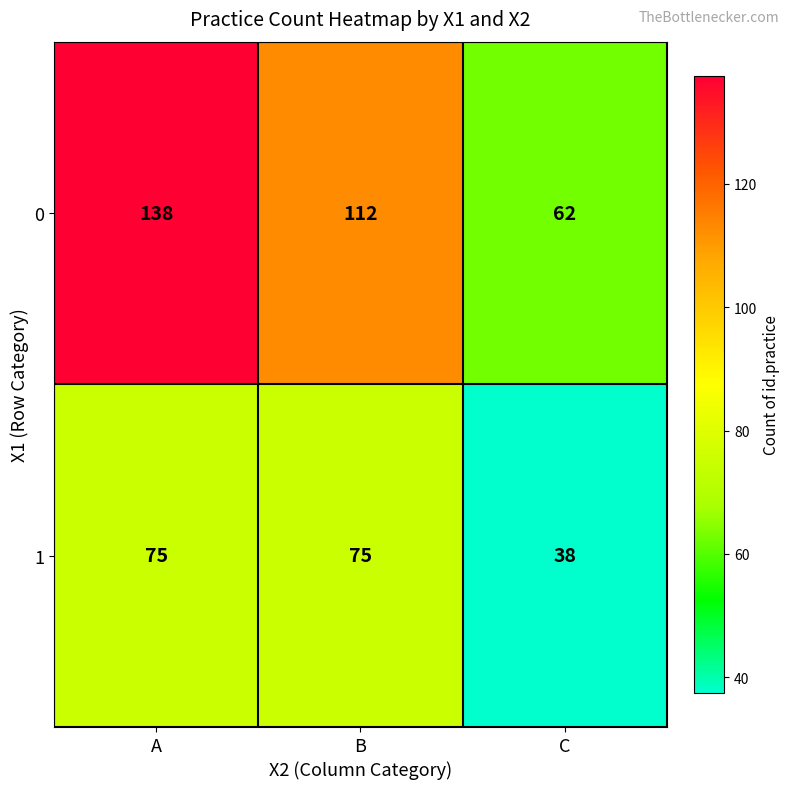

Which series has the widest spread of values?

0